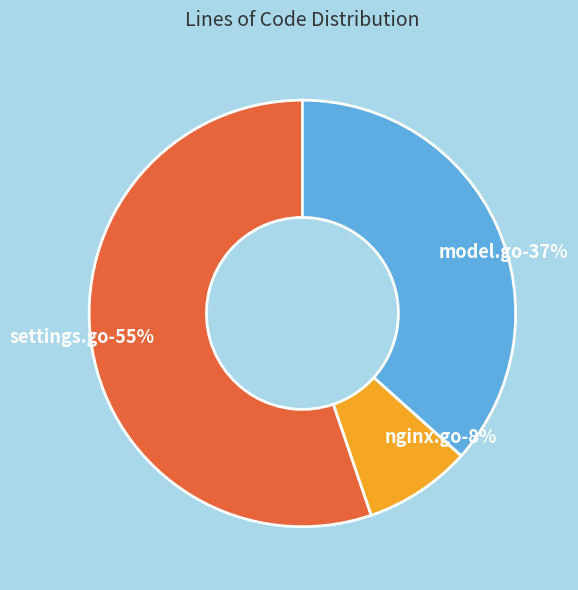

To the nearest percent, what is the average slice percentage?

33%